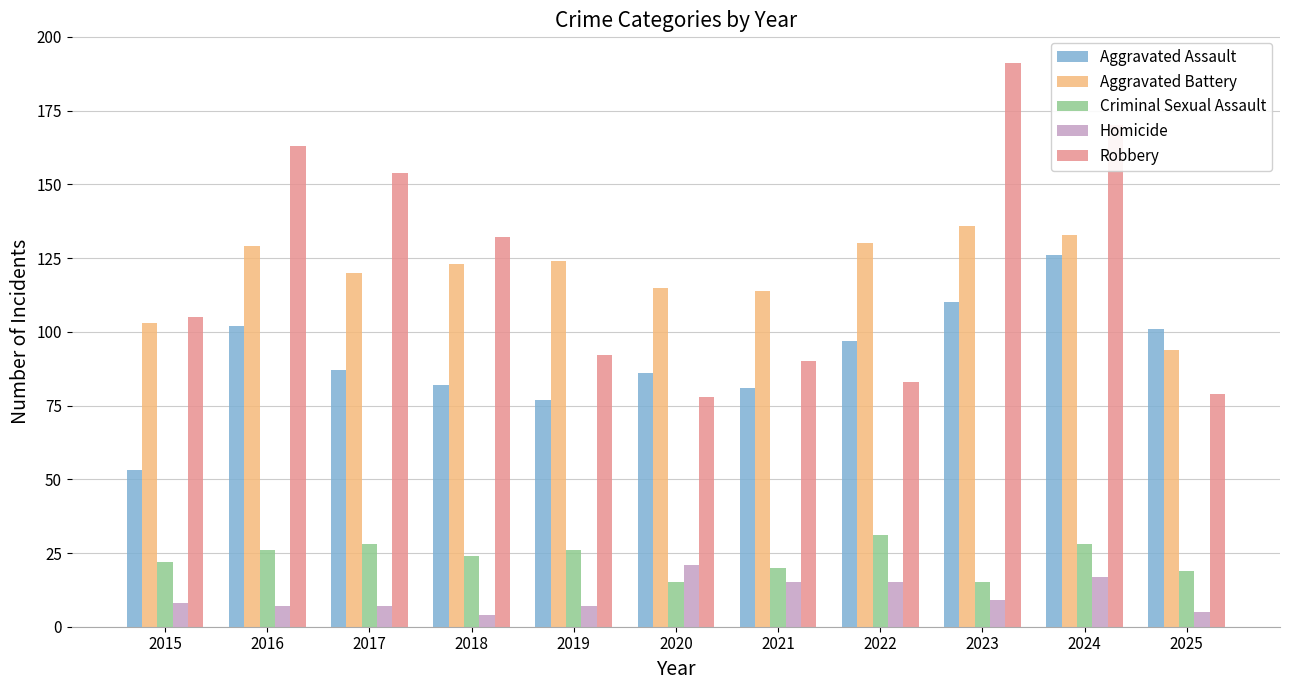

Reading left to right, list all the values displayed in this chart.

Aggravated Assault: 2015=53	2016=102	2017=87	2018=82	2019=77	2020=86	2021=81	2022=97	2023=110	2024=126	2025=101
Aggravated Battery: 2015=103	2016=129	2017=120	2018=123	2019=124	2020=115	2021=114	2022=130	2023=136	2024=133	2025=94
Criminal Sexual Assault: 2015=22	2016=26	2017=28	2018=24	2019=26	2020=15	2021=20	2022=31	2023=15	2024=28	2025=19
Homicide: 2015=8	2016=7	2017=7	2018=4	2019=7	2020=21	2021=15	2022=15	2023=9	2024=17	2025=5
Robbery: 2015=105	2016=163	2017=154	2018=132	2019=92	2020=78	2021=90	2022=83	2023=191	2024=170	2025=79